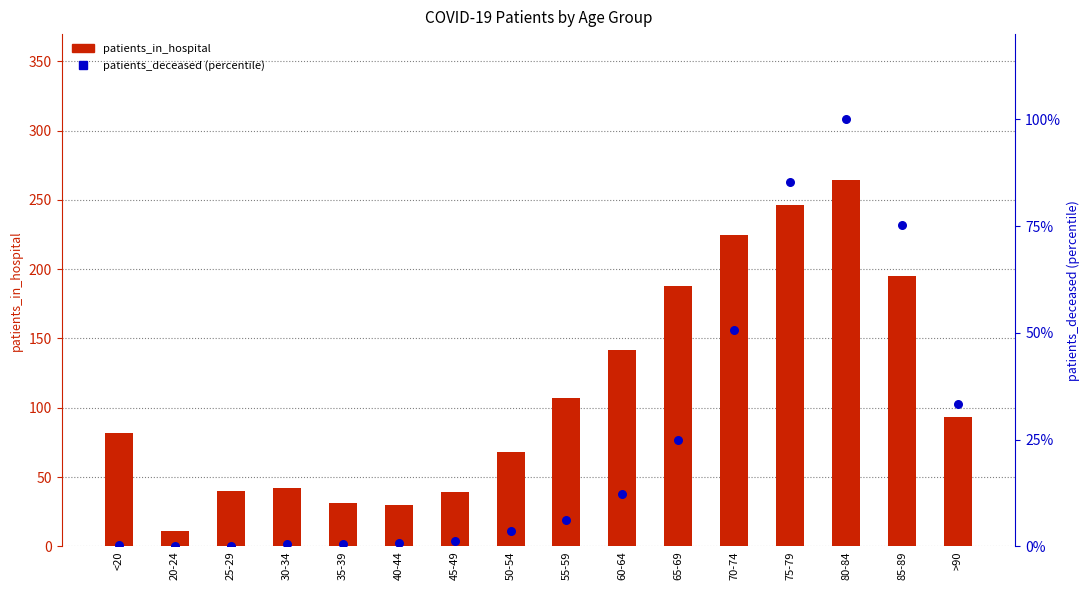

Which series has the largest total across all categories?

patients_in_hospital